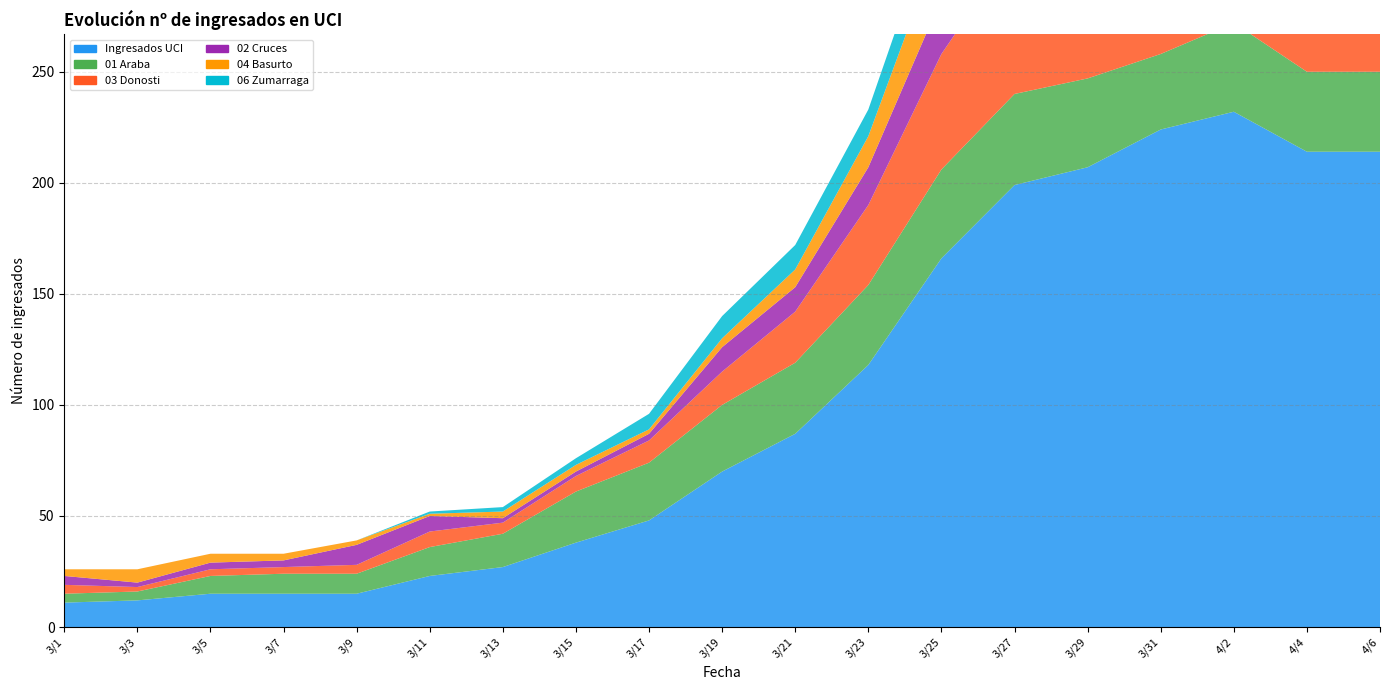

Reading left to right, what are all the values shown in this chart?

Ingresados UCI: 11	12	15	15	15	23	27	38	48	70	87	118	166	199	207	224	232	214	214
01 Araba: 4	4	8	9	9	13	15	23	26	30	32	36	40	41	40	34	40	36	36
03 Donosti: 4	2	3	3	4	7	5	7	10	15	23	36	52	66	68	70	76	72	68
02 Cruces: 4	2	3	3	9	7	2	2	3	11	11	17	25	34	38	40	38	32	35
04 Basurto: 3	6	4	3	2	1	3	3	2	4	8	14	27	33	38	46	44	46	45
06 Zumarraga: 0	0	0	0	0	1	2	3	7	10	11	12	18	19	19	26	25	20	21